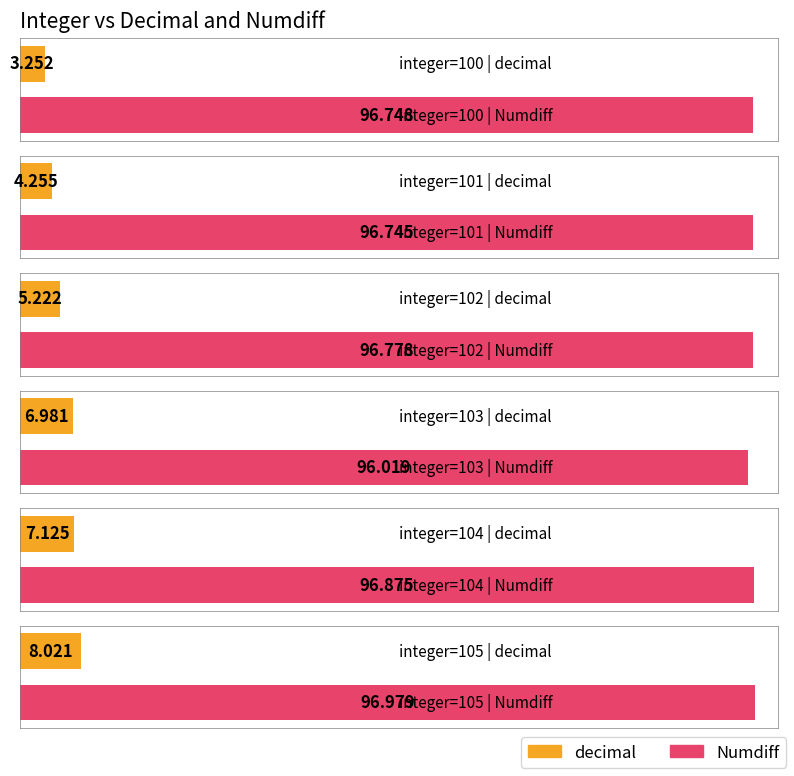

Does the chart contain stacked bars?

No